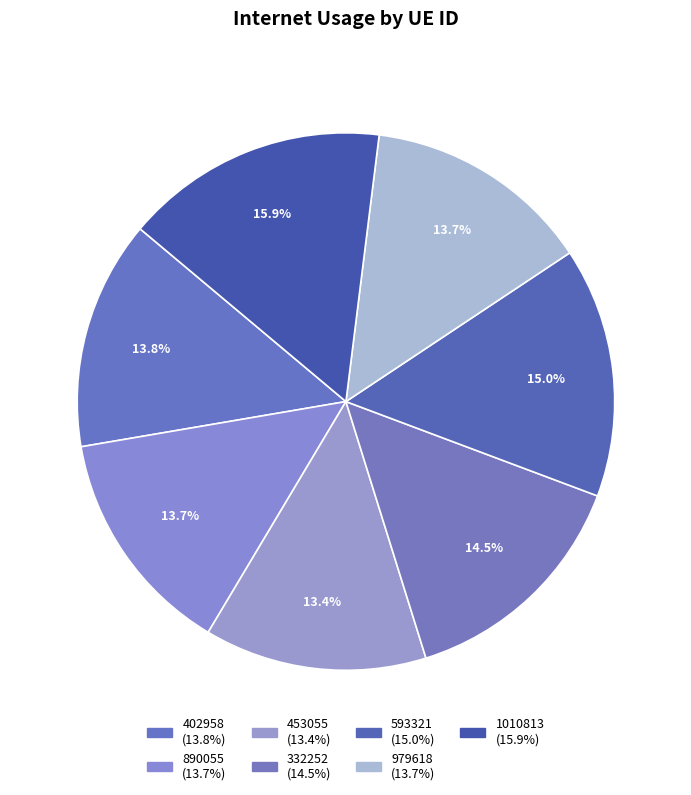

To the nearest percent, what portion does 402958 represent?

14%